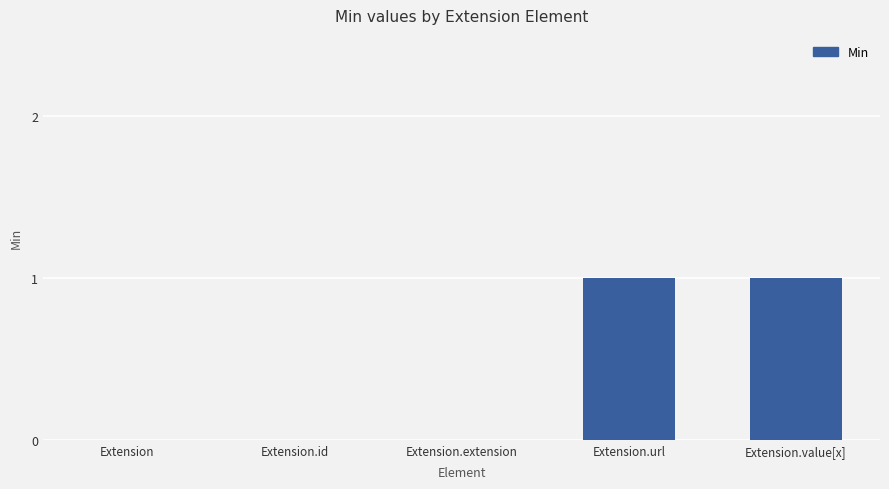

The chart shows a value of 0 at Extension.id. True or false?

True